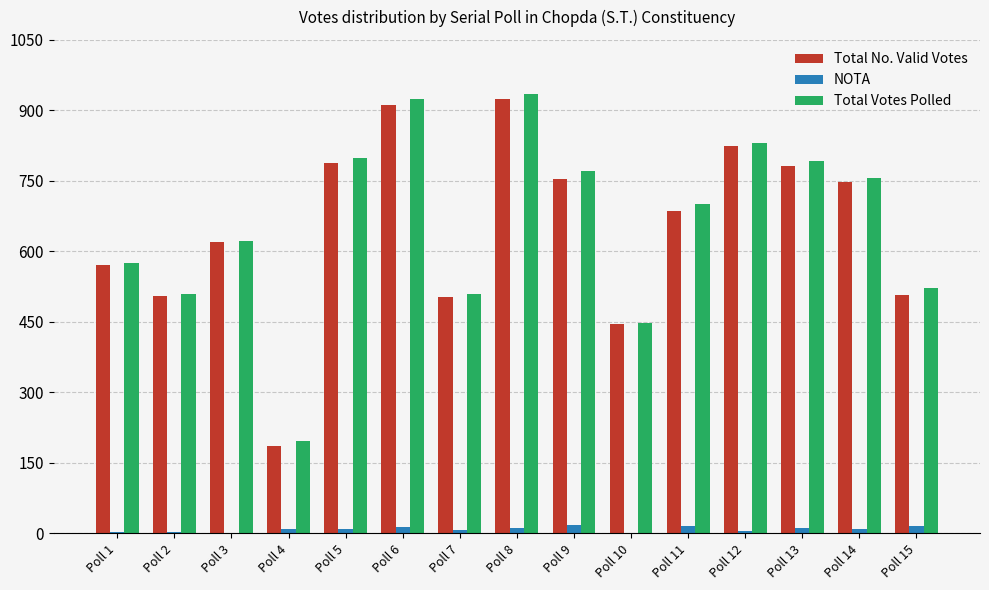

Between Poll 7 and Poll 8, which series saw the biggest shift?

Total Votes Polled